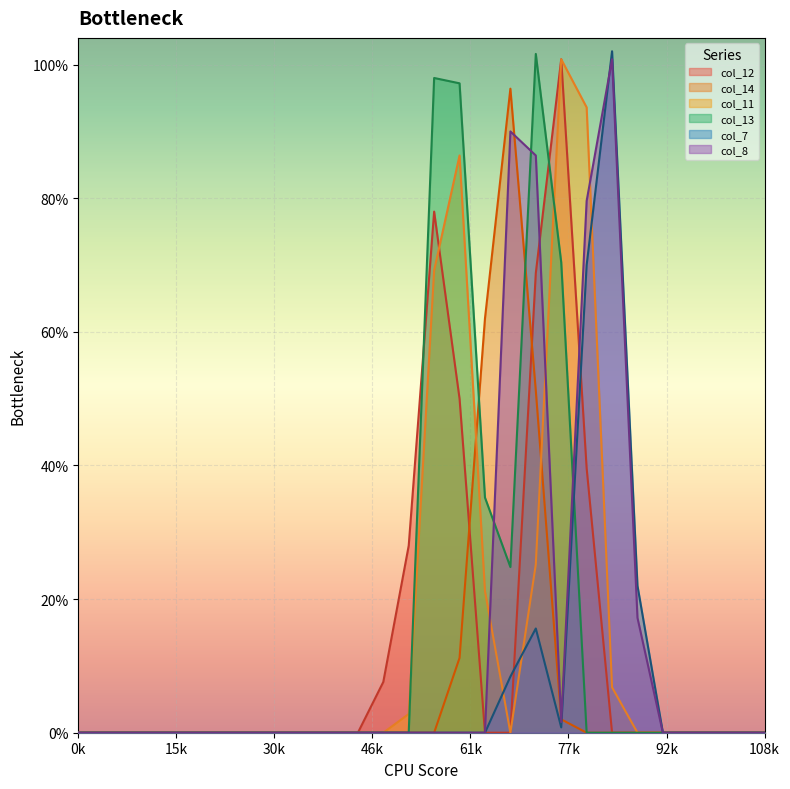

What are all the series names shown in the legend?

col_12, col_14, col_11, col_13, col_7, col_8